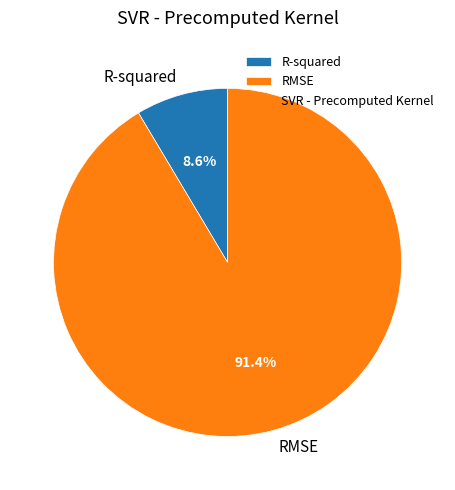

True or false: RMSE accounts for 97% of the total.

False